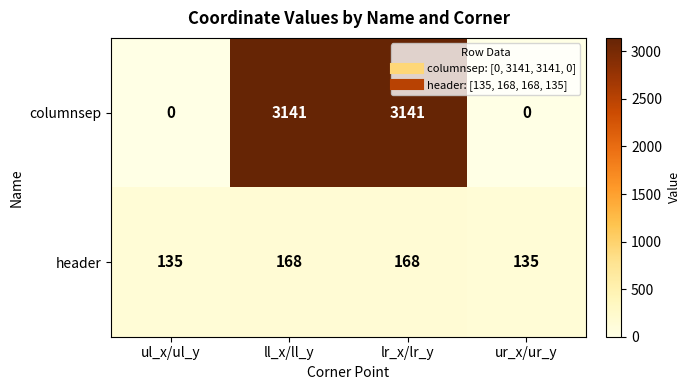

Is it true that header equals 168 at ll_x/ll_y?

True